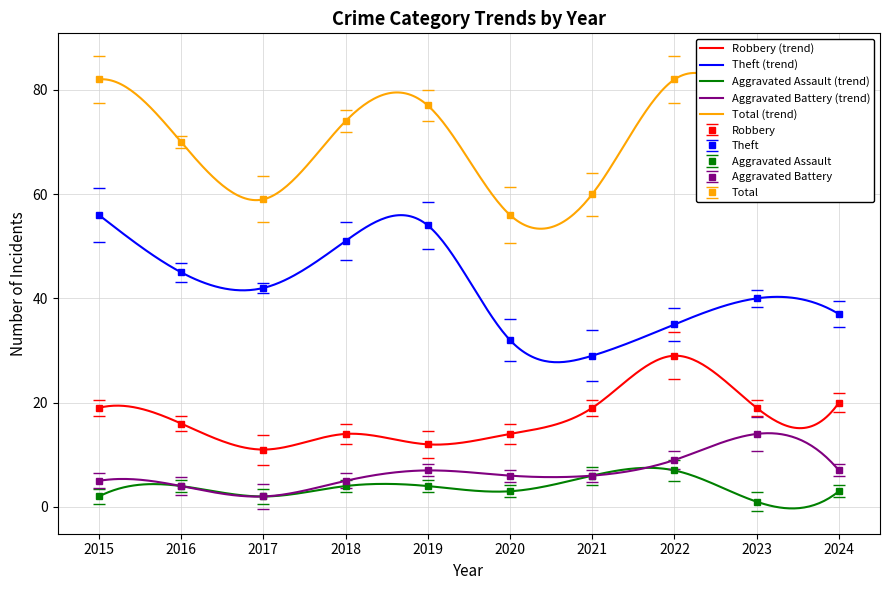

Count the number of categories in the chart.

10